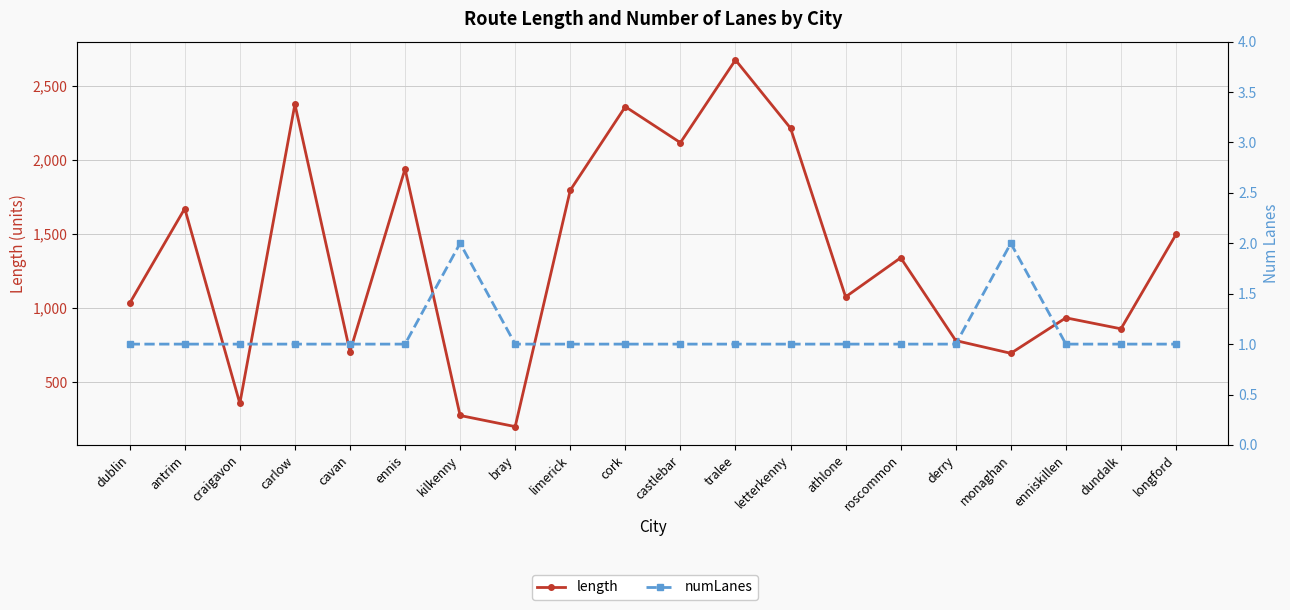

How many lines are shown in the chart?

2